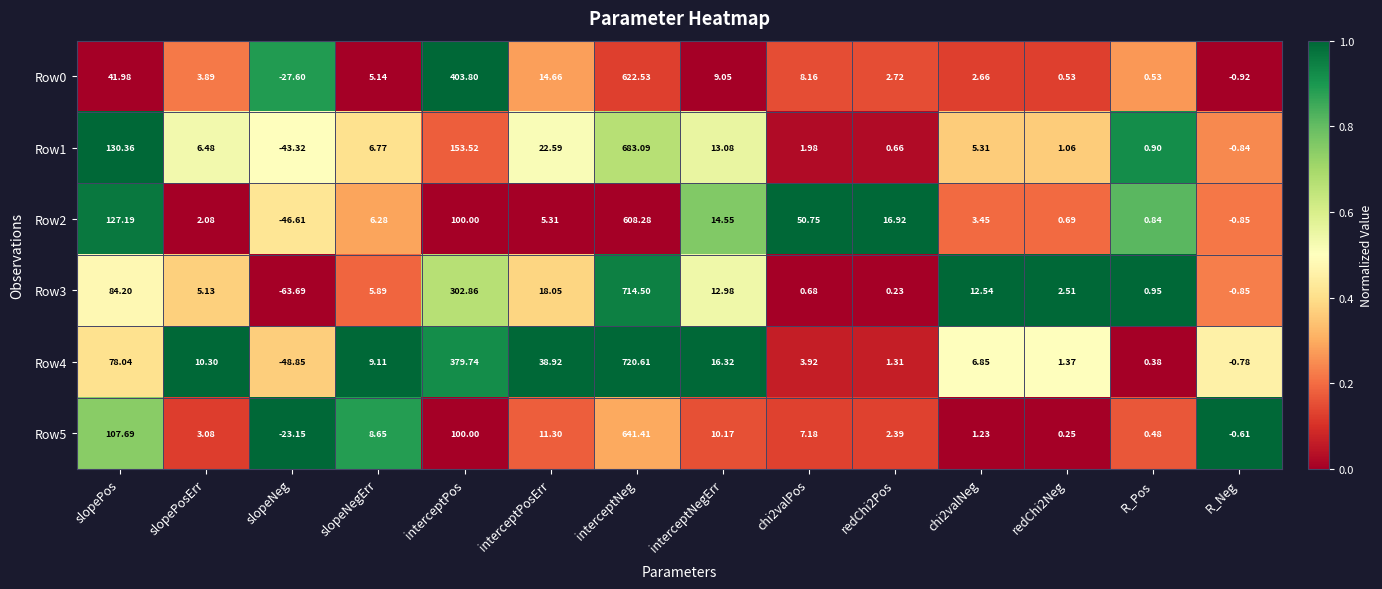

Where does the Row2 series first go above 6?

slopePos